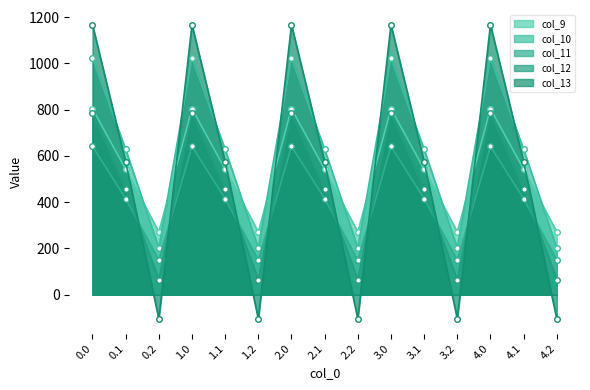

Reading left to right, extract all data points from this chart.

col_9: 0.0=804.0	0.1=542.1	0.2=271.1	1.0=804.0	1.1=542.1	1.2=271.1	2.0=804.0	2.1=542.1	2.2=271.1	3.0=804.0	3.1=542.1	3.2=271.1	4.0=804.0	4.1=542.1	4.2=271.1
col_10: 0.0=1023.2	0.1=628.1	0.2=202.5	1.0=1023.2	1.1=628.1	1.2=202.5	2.0=1023.2	2.1=628.1	2.2=202.5	3.0=1023.2	3.1=628.1	3.2=202.5	4.0=1023.2	4.1=628.1	4.2=202.5
col_11: 0.0=640.9	0.1=415.4	0.2=149.1	1.0=640.9	1.1=415.4	1.2=149.1	2.0=640.9	2.1=415.4	2.2=149.1	3.0=640.9	3.1=415.4	3.2=149.1	4.0=640.9	4.1=415.4	4.2=149.1
col_12: 0.0=784.4	0.1=456.1	0.2=65.2	1.0=784.4	1.1=456.1	1.2=65.2	2.0=784.4	2.1=456.1	2.2=65.2	3.0=784.4	3.1=456.1	3.2=65.2	4.0=784.4	4.1=456.1	4.2=65.2
col_13: 0.0=1167.2	0.1=574.0	0.2=-104.4	1.0=1167.2	1.1=574.0	1.2=-104.4	2.0=1167.2	2.1=574.0	2.2=-104.4	3.0=1167.2	3.1=574.0	3.2=-104.4	4.0=1167.2	4.1=574.0	4.2=-104.4